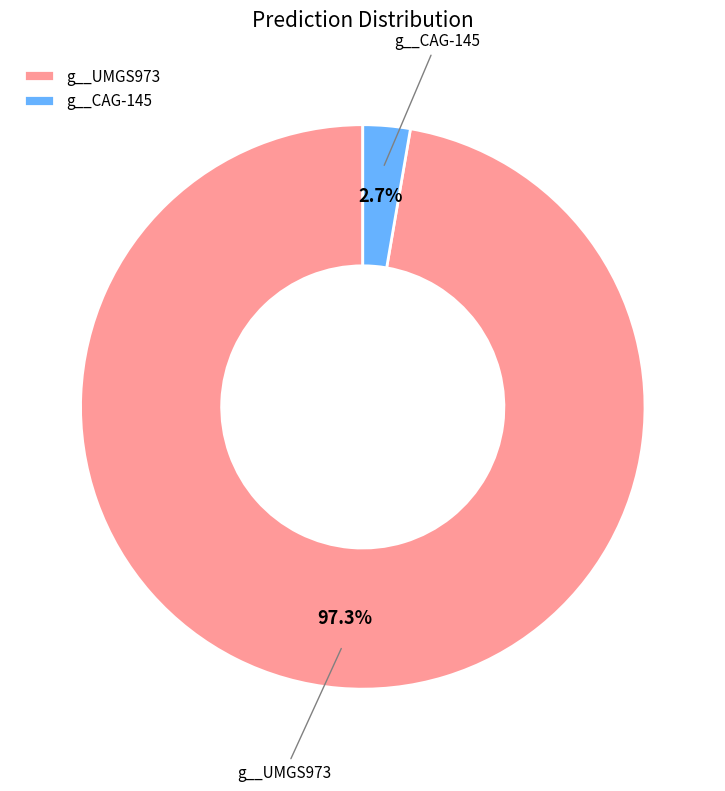

Rank the categories by value from lowest to highest.

g__CAG-145, g__UMGS973